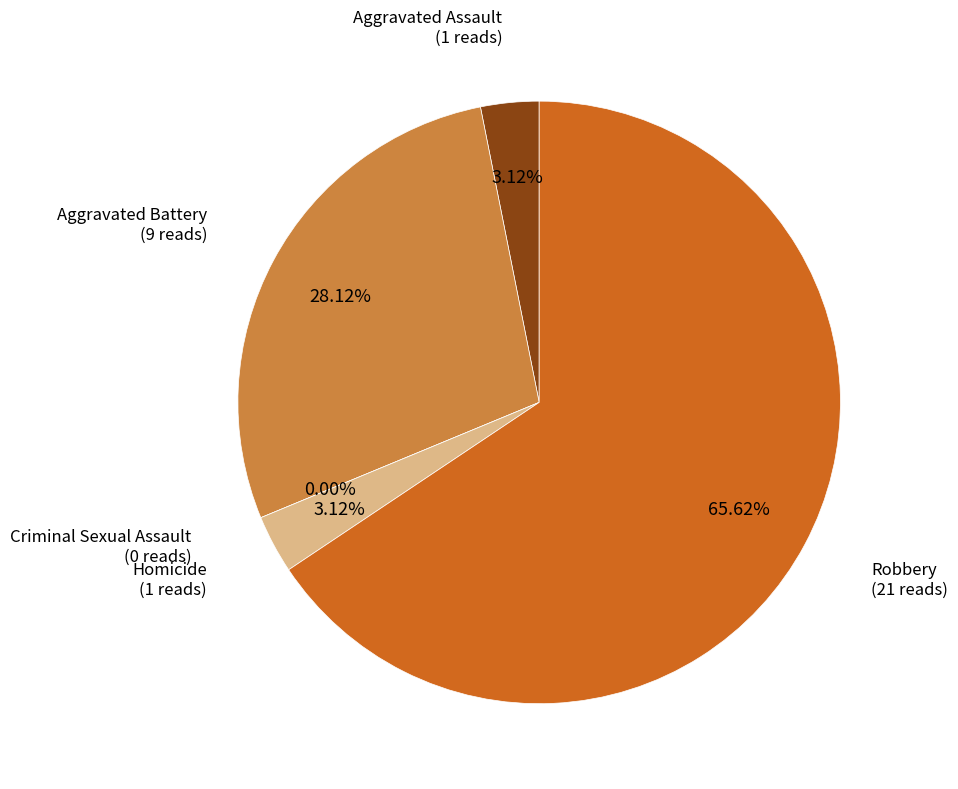

Combined, what portion of the pie is Criminal Sexual Assault and Aggravated Battery?

28.1%